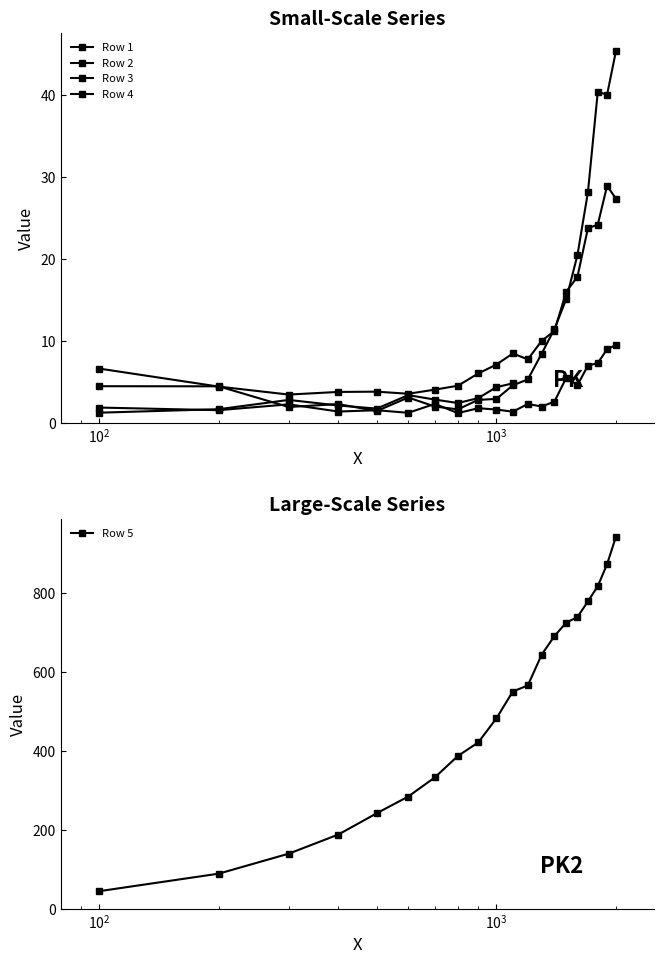

What is the difference between the maximum and second lowest values in the Row 3 series?

25.4